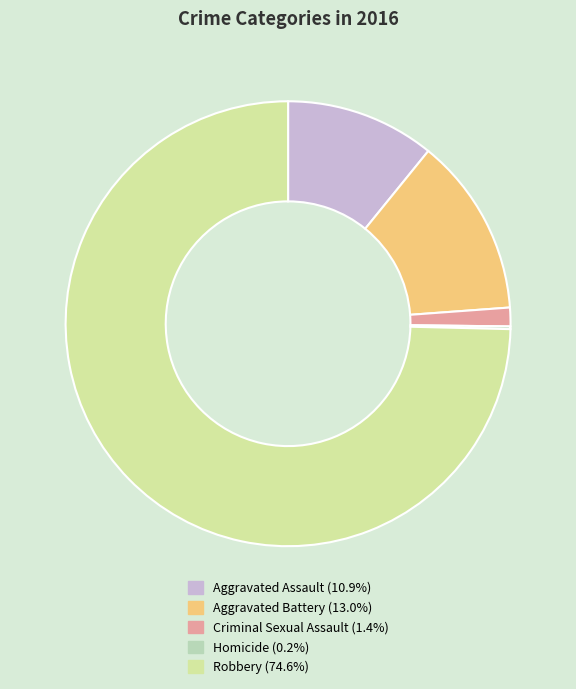

Does Aggravated Battery account for over 50% of the chart?

No